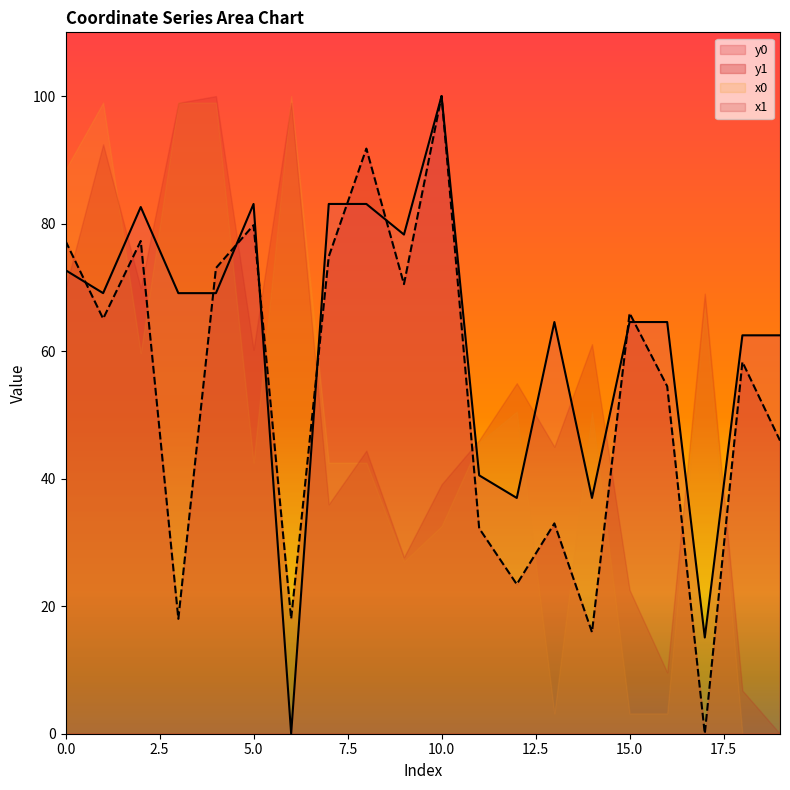

Which series changed the most between 2 and 11?

y1